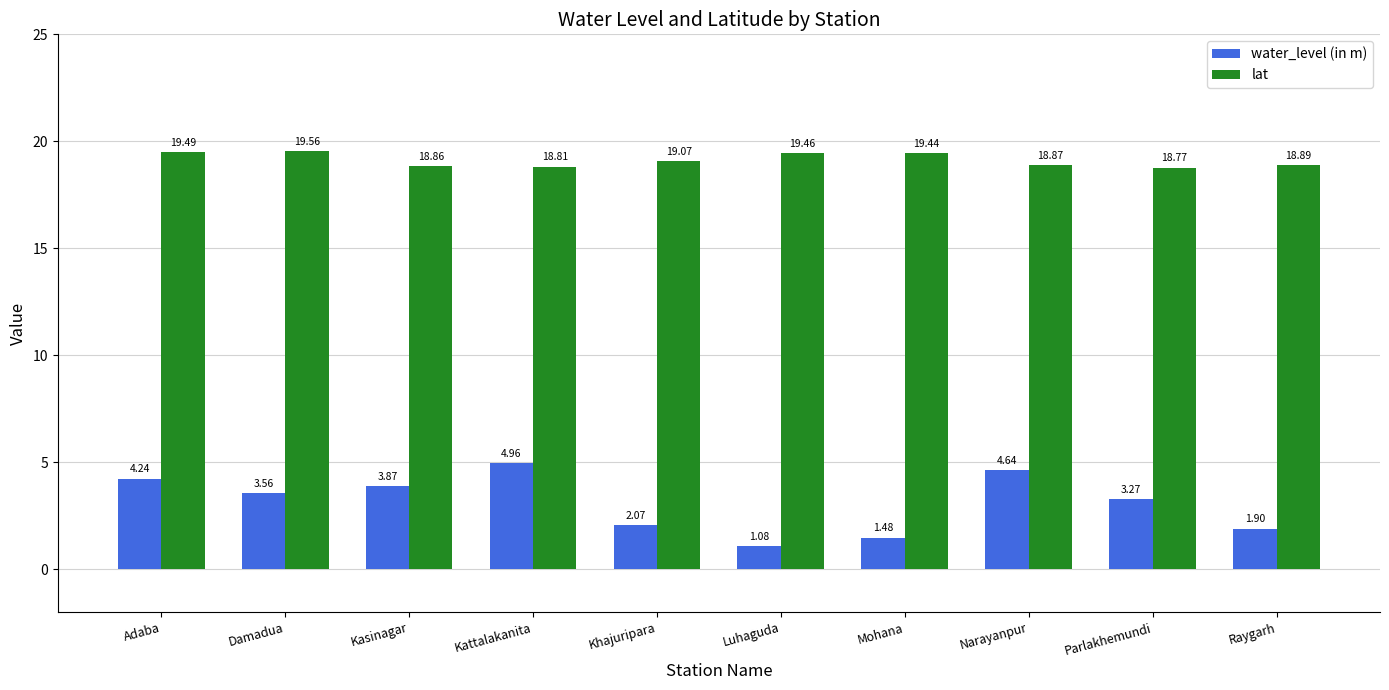

What is the difference between the highest and lowest values at Damadua?

16.0